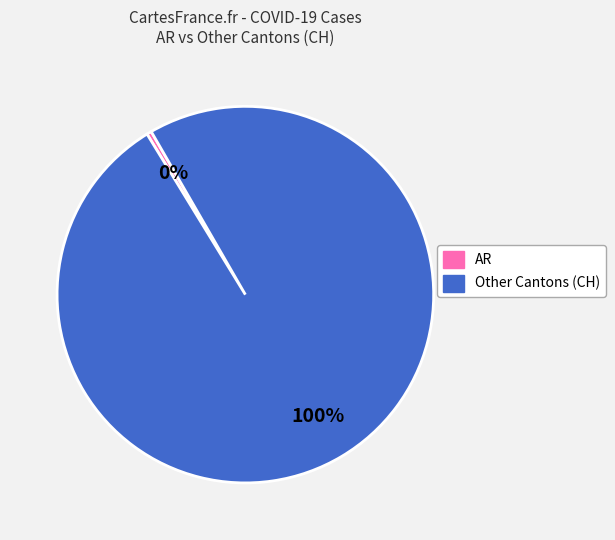

Which has a higher value, Other Cantons (CH) or AR?

Other Cantons (CH)